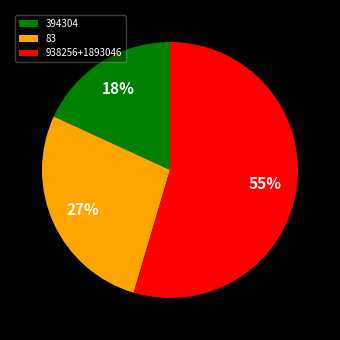

Combined, do 83 and 394304 account for over 50%?

No